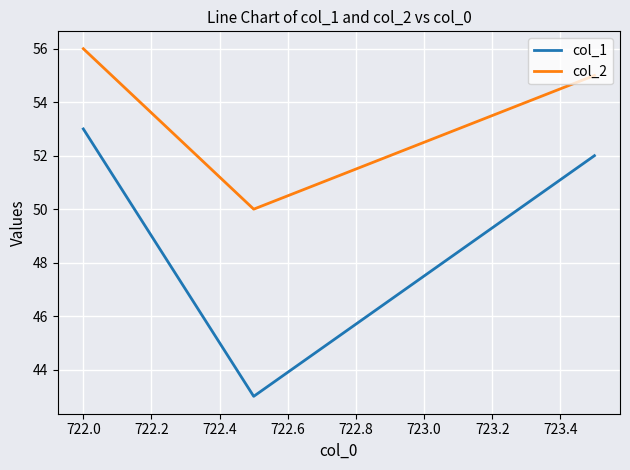

Rank the series by their average value, from lowest to highest.

col_1, col_2